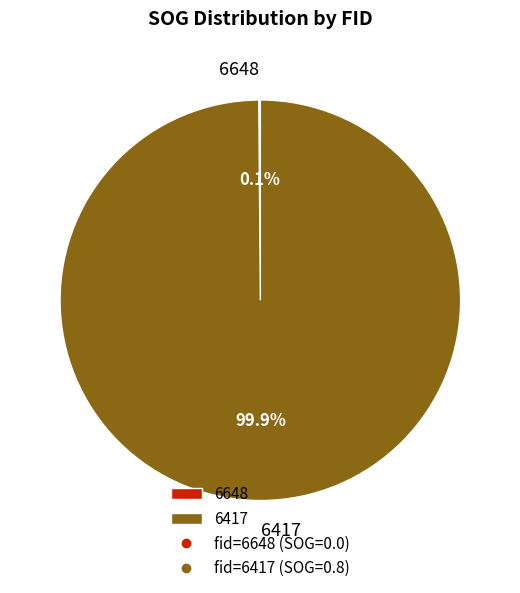

Which category has the biggest portion of the pie?

6417